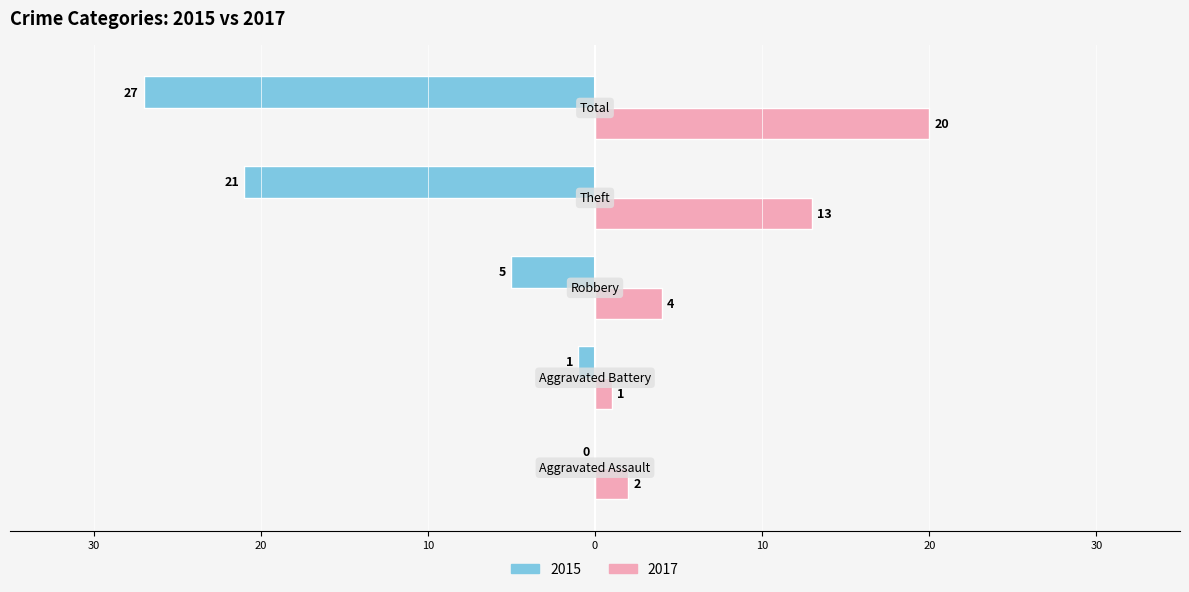

What are all the series names shown in the legend?

2015, 2017